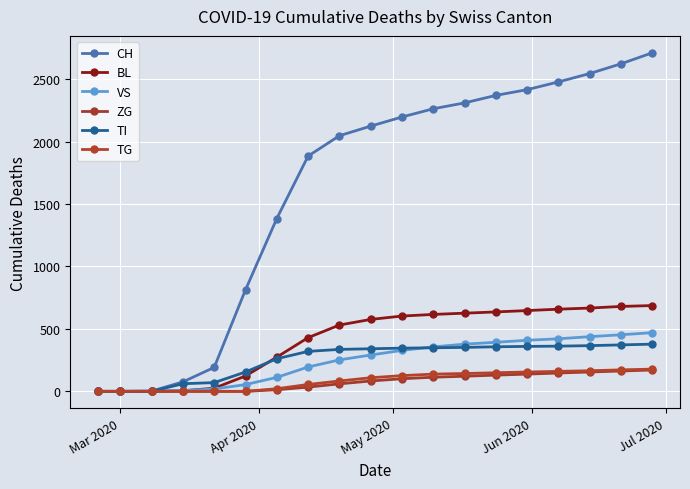

How many distinct data groups are displayed?

6